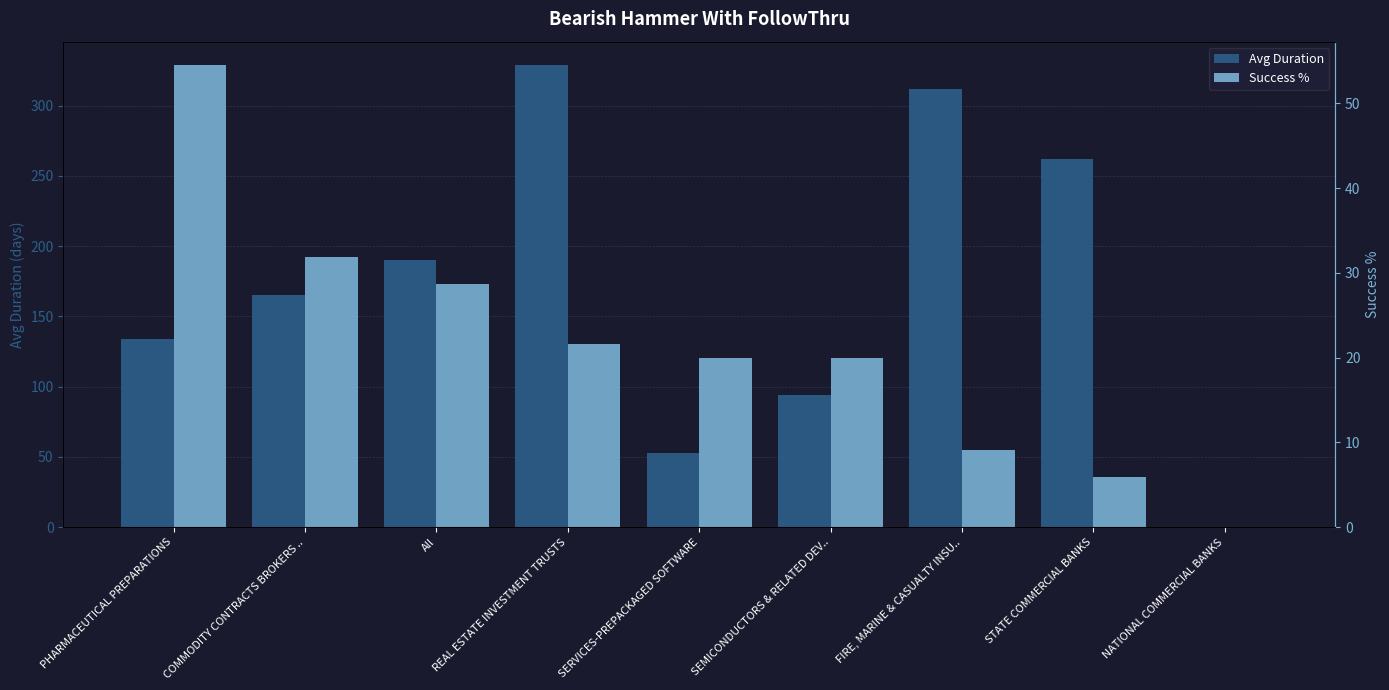

Read the Avg Duration value at SEMICONDUCTORS & RELATED DEV...

94.0